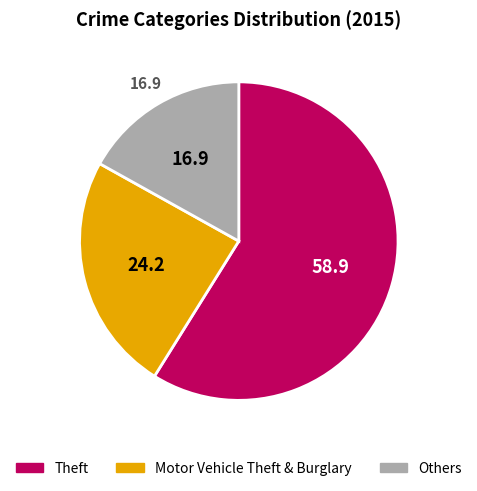

Is there a majority slice in this chart?

Yes